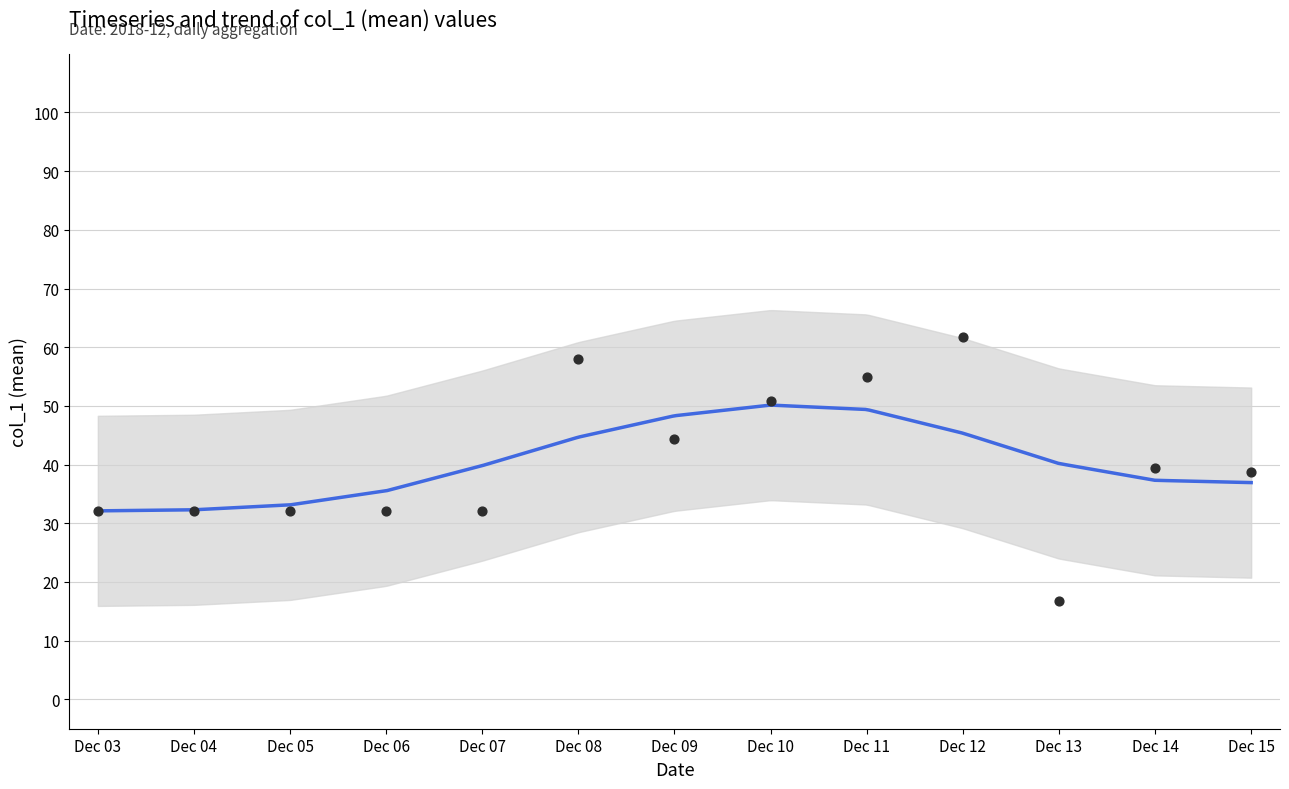

Approximately how many times larger is the value at 2018-12-15 compared to 2018-12-10?

0.7